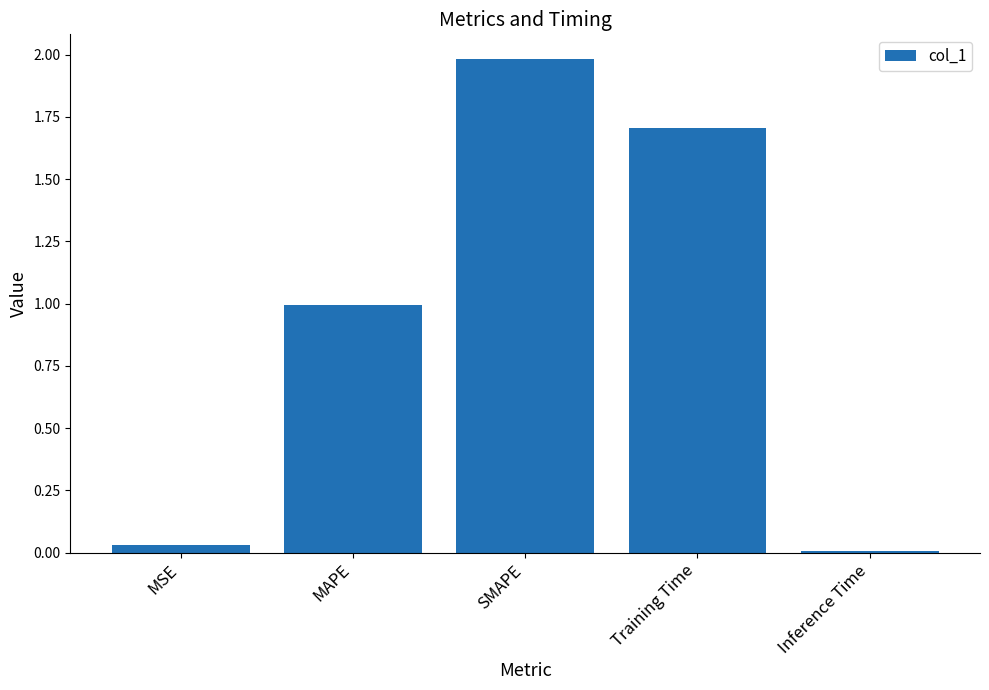

True or false: the data shows 1.0 at MAPE.

True